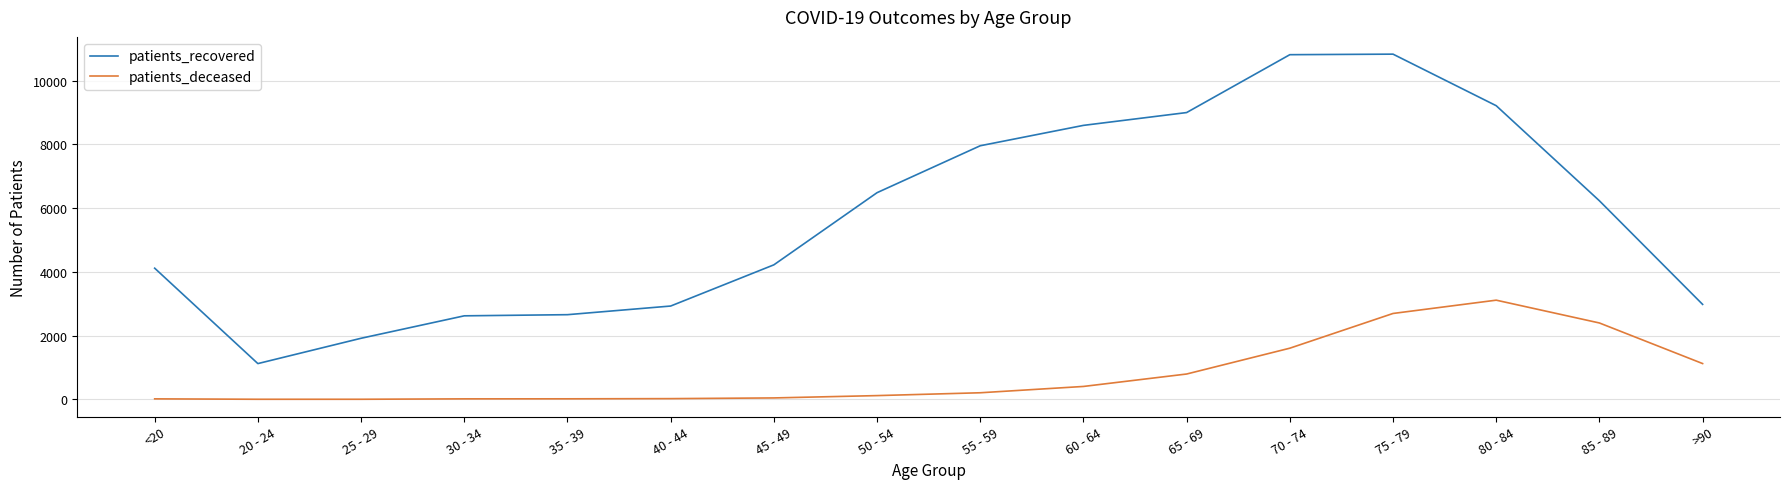

What are all the series names shown in the legend?

patients_recovered, patients_deceased